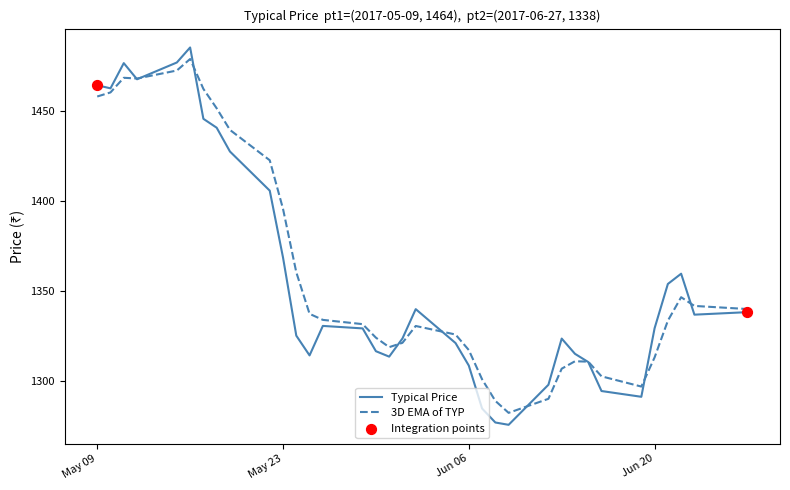

Which series has the widest spread of values?

Typical Price